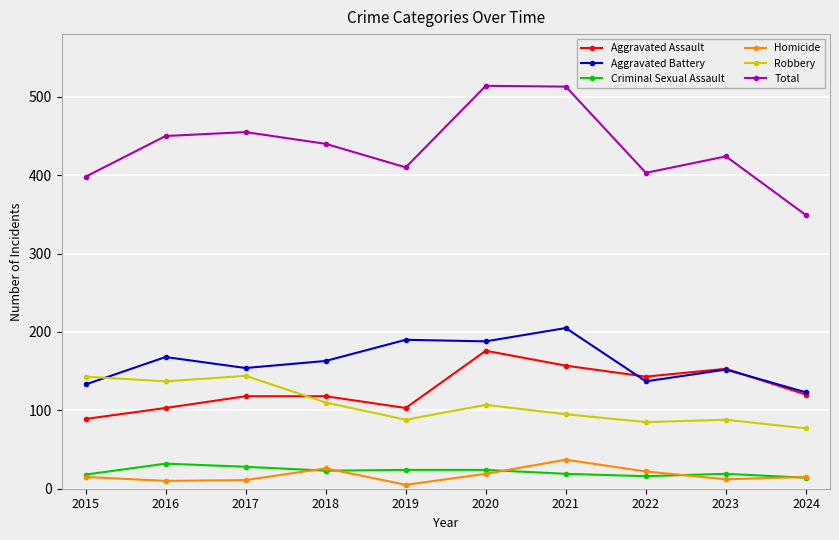

What is the spread (max minus min) of values at 2018?

417